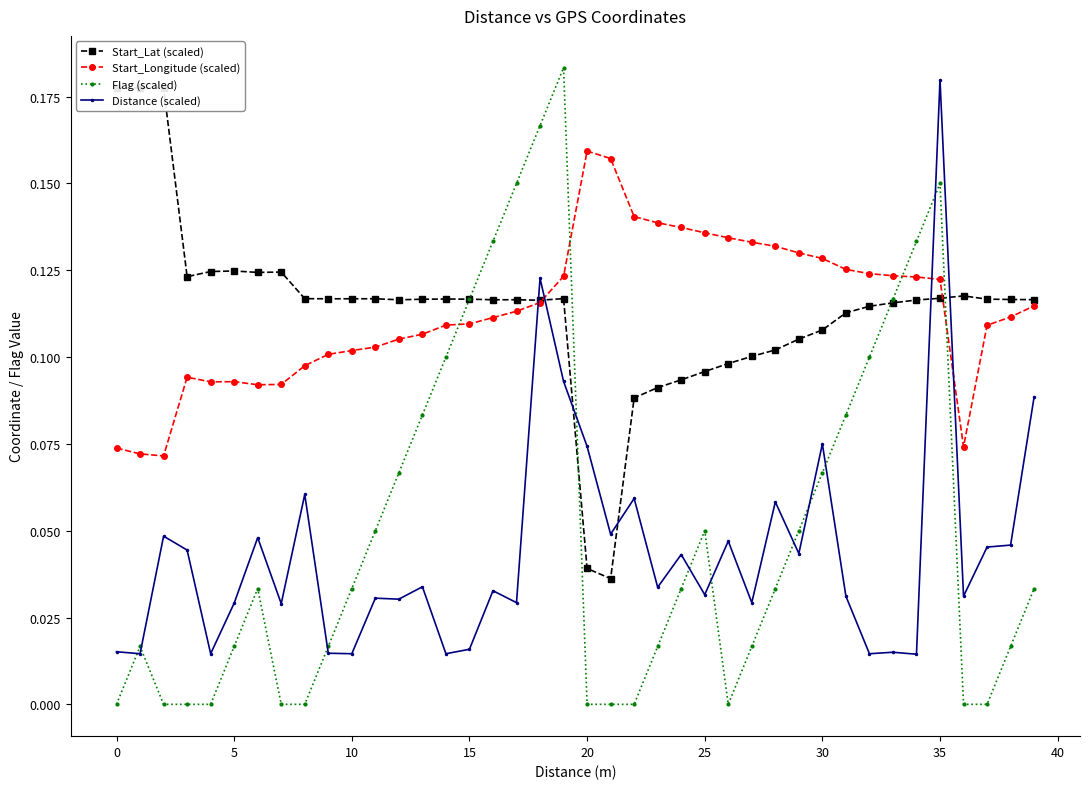

In Start_Lat (scaled), how many points are lower than both neighbors (excluding endpoints)?

6